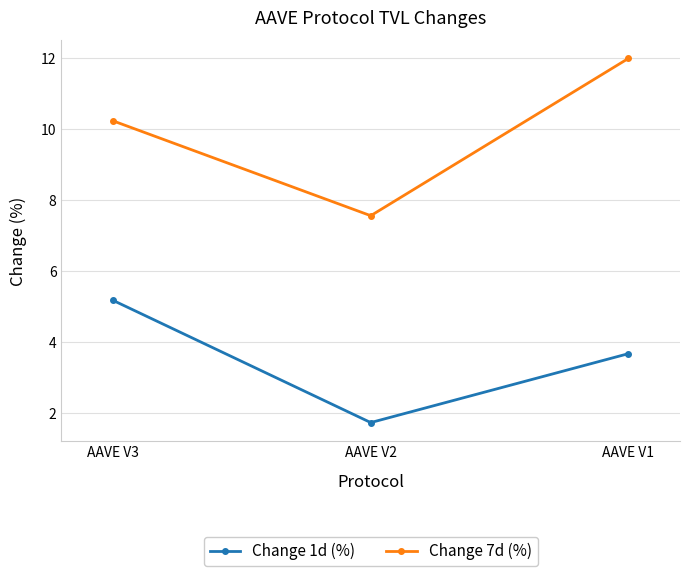

At AAVE V2, list the series in order from largest to smallest.

Change 7d (%), Change 1d (%)